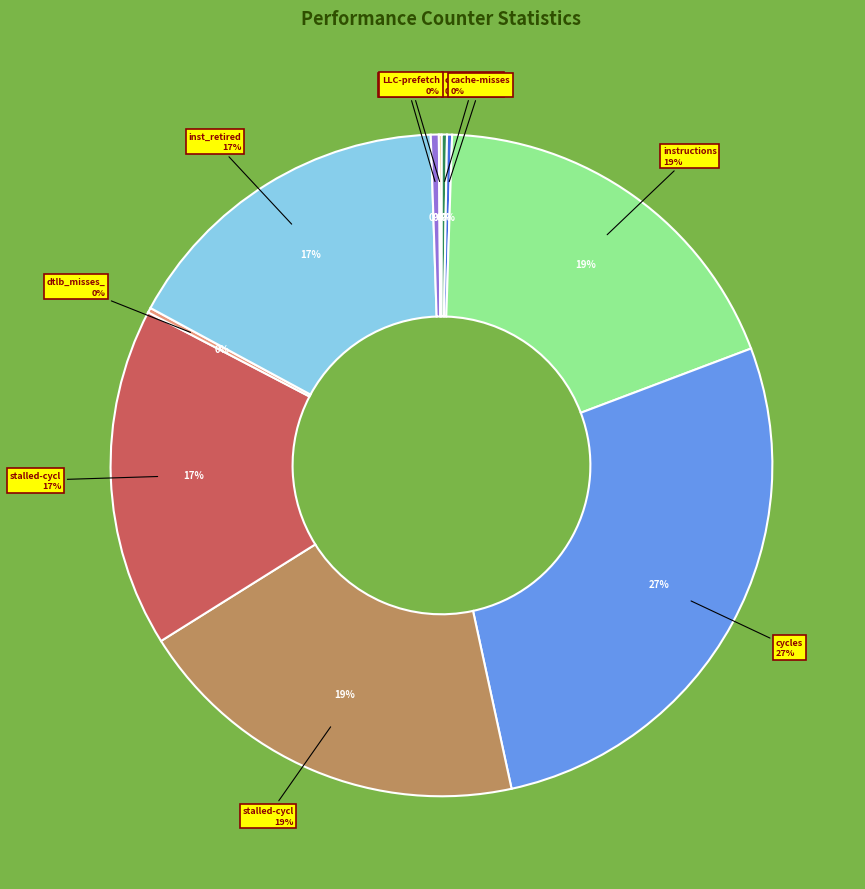

To the nearest percent, what portion does cycles represent?

27%